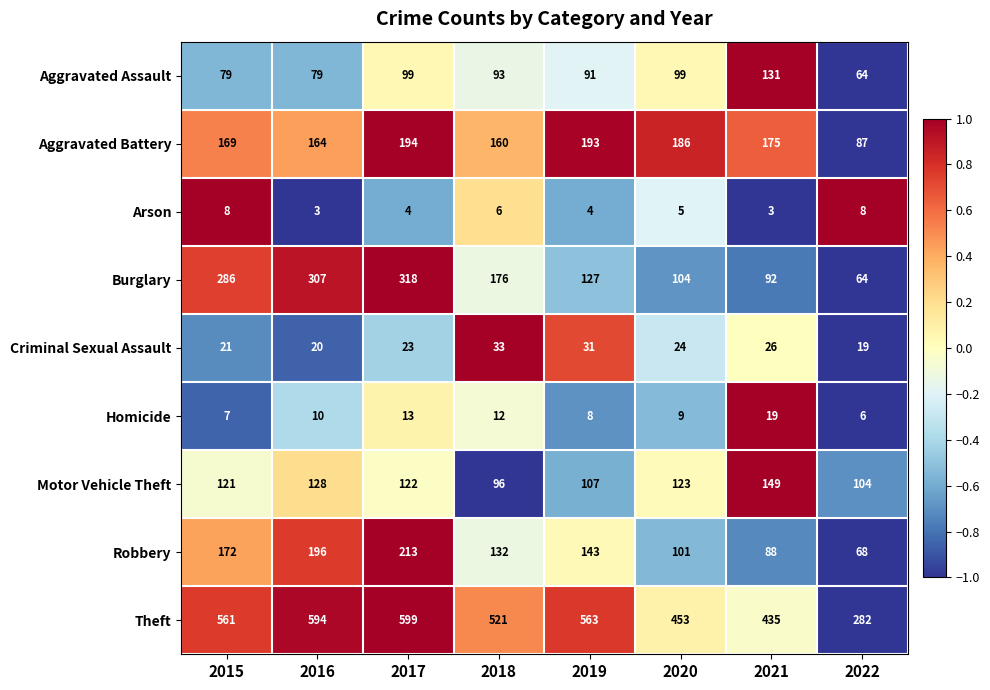

What is the spread (max minus min) of values at 2015?

554